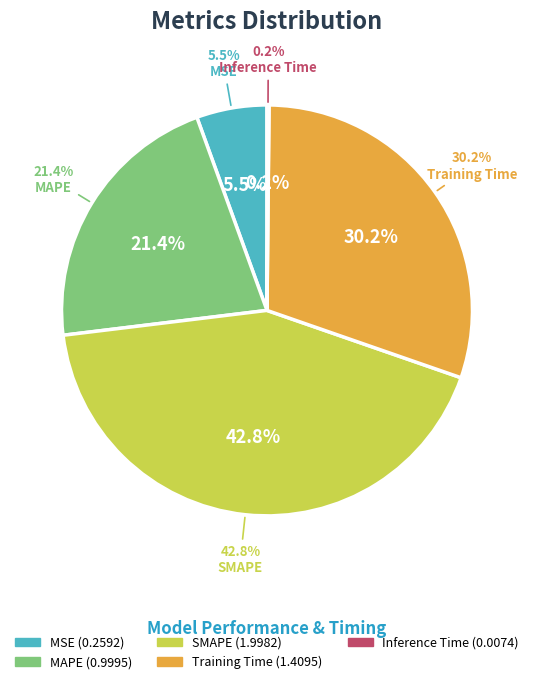

Is there any slice that represents more than half of the pie?

No